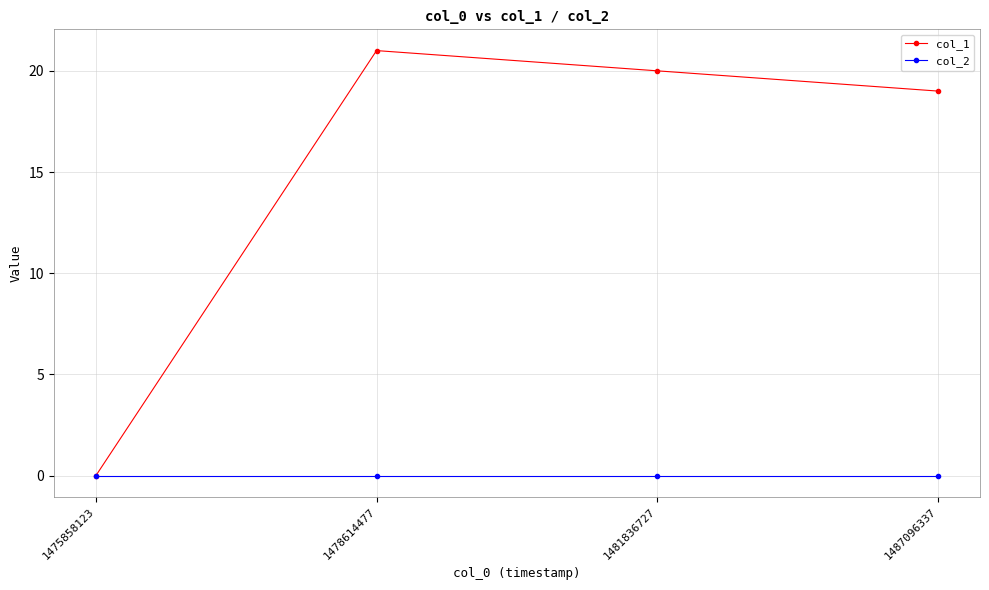

Reading left to right, transcribe all the data shown in this chart.

col_1: 0	21	20	19
col_2: 0	0	0	0